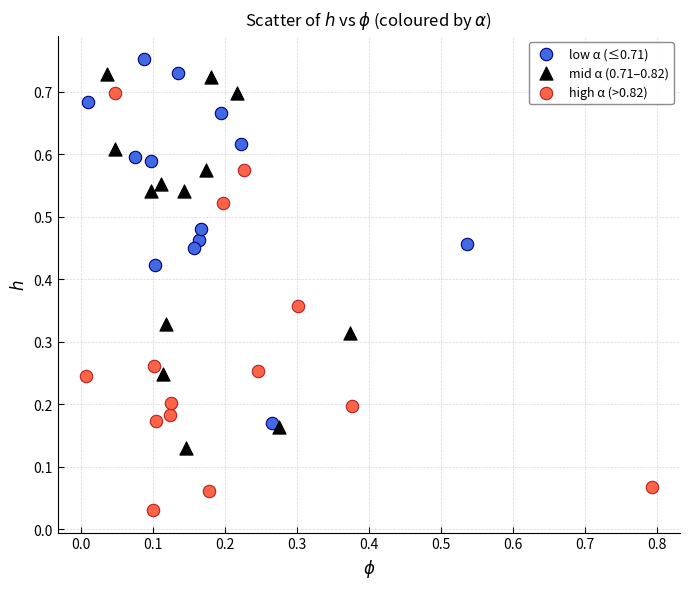

What are all the series names shown in the legend?

low α (≤0.71), mid α (0.71–0.82), high α (>0.82)